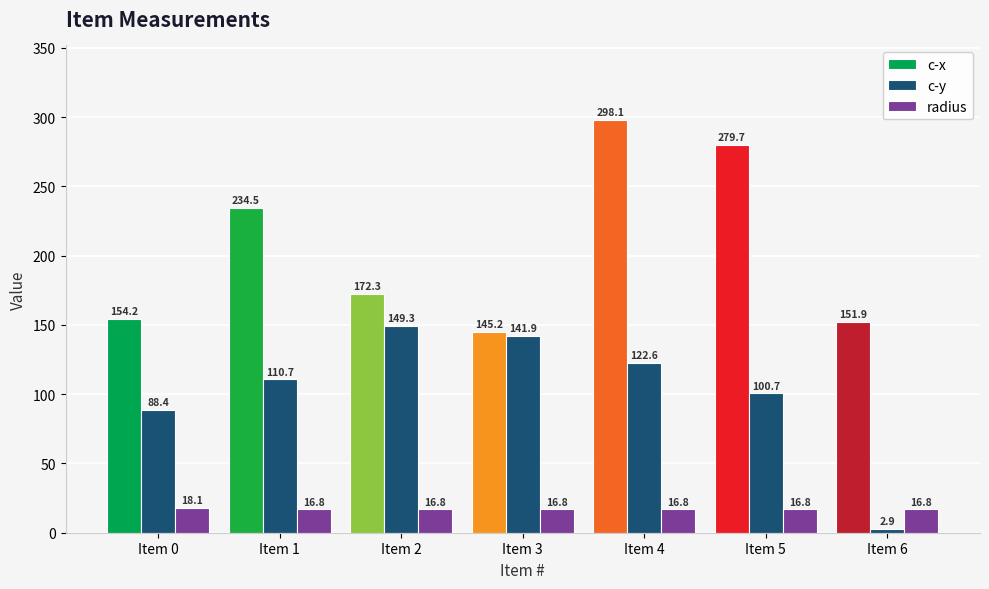

At which label does c-x reach its minimum?

Item 3